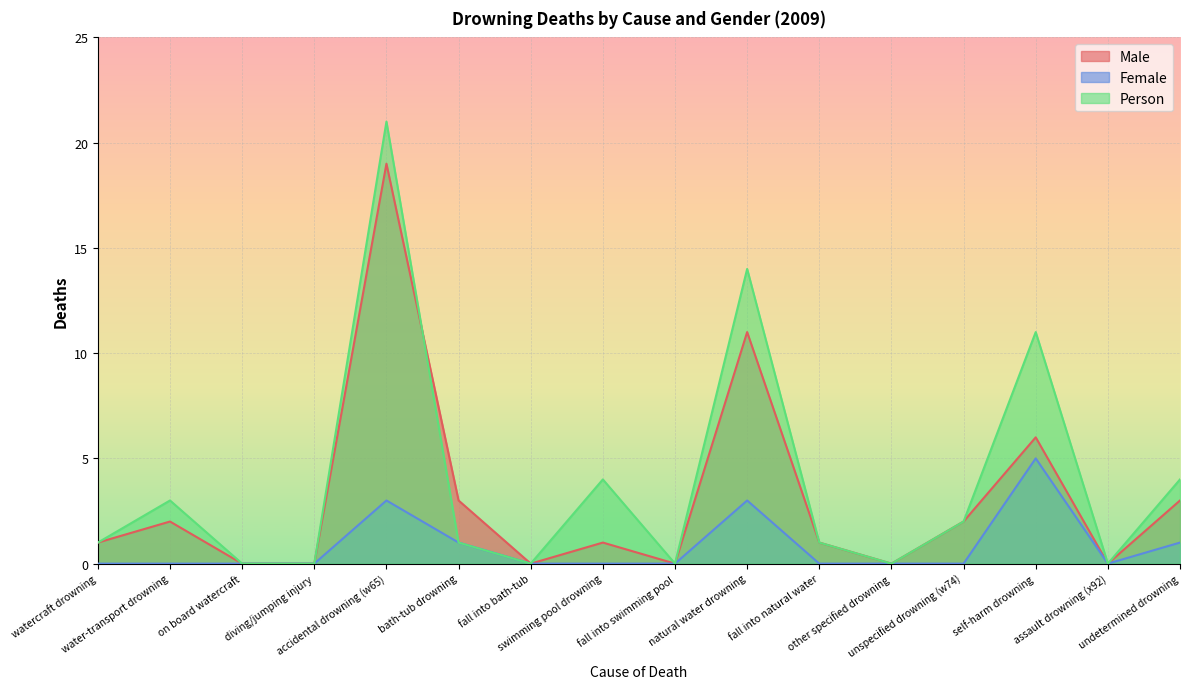

What is the sum of all Female values?

13